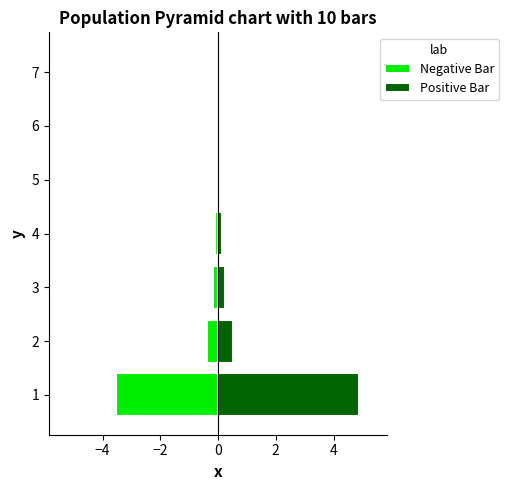

Which series has the largest range (max minus min)?

Positive Bar